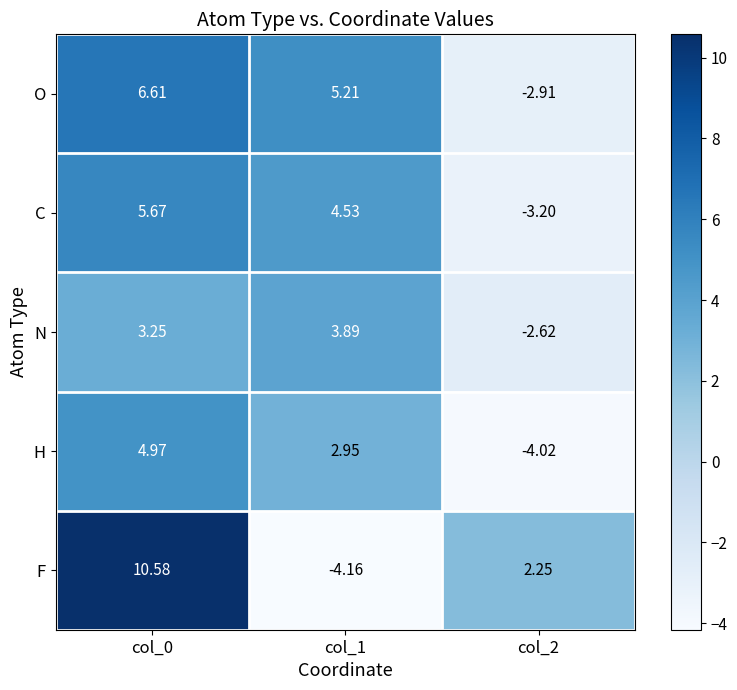

Which series has the largest total across all categories?

O